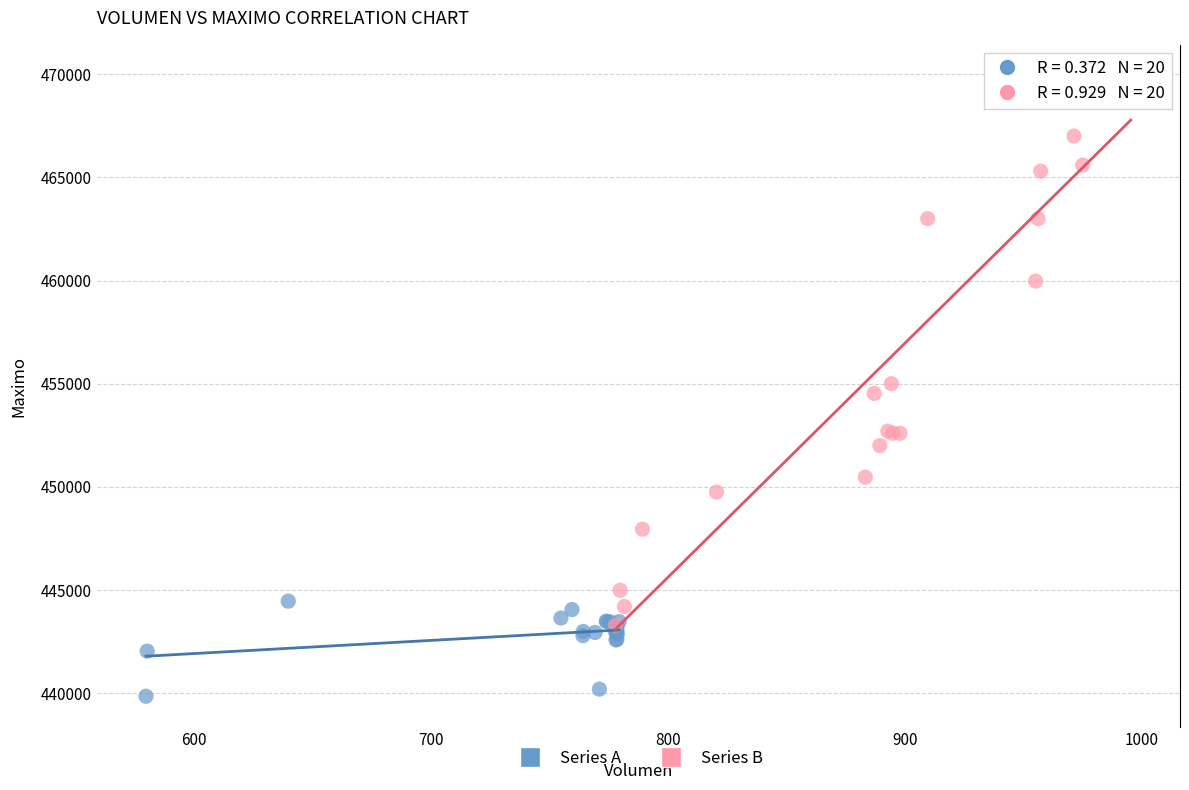

Which series has the widest spread of Y values?

Series B